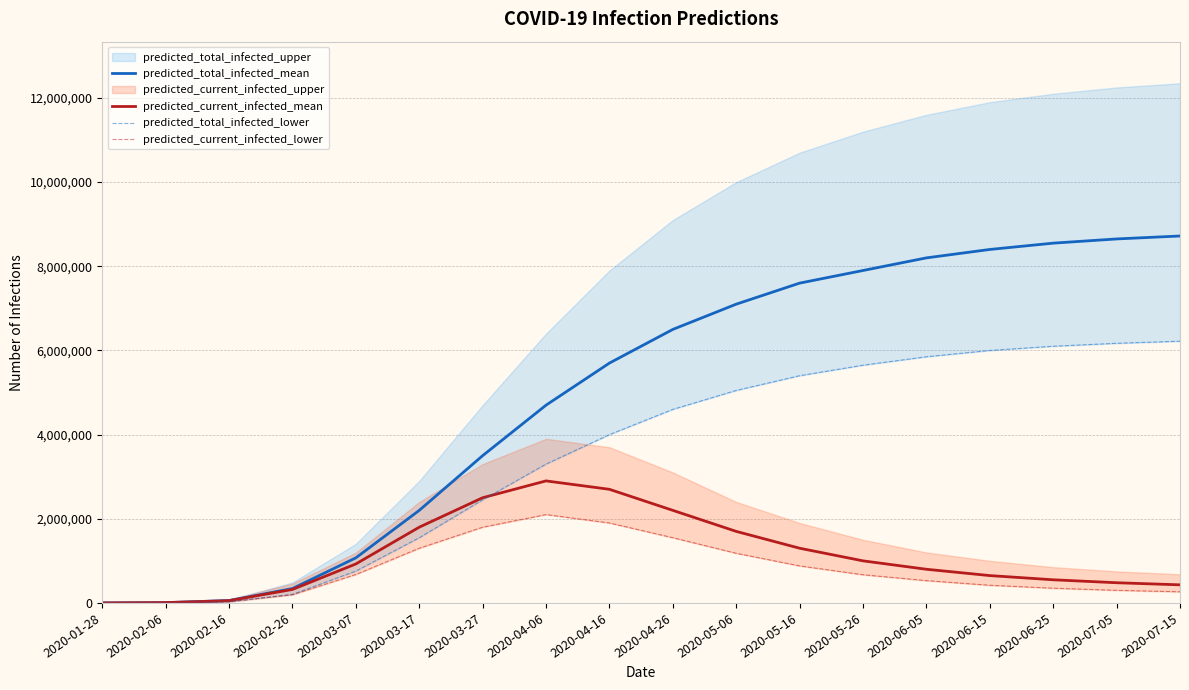

Rank the categories by predicted_total_infected_mean value from highest to lowest.

2020-07-15, 2020-07-05, 2020-06-25, 2020-06-15, 2020-06-05, 2020-05-26, 2020-05-16, 2020-05-06, 2020-04-26, 2020-04-16, 2020-04-06, 2020-03-27, 2020-03-17, 2020-03-07, 2020-02-26, 2020-02-16, 2020-02-06, 2020-01-28